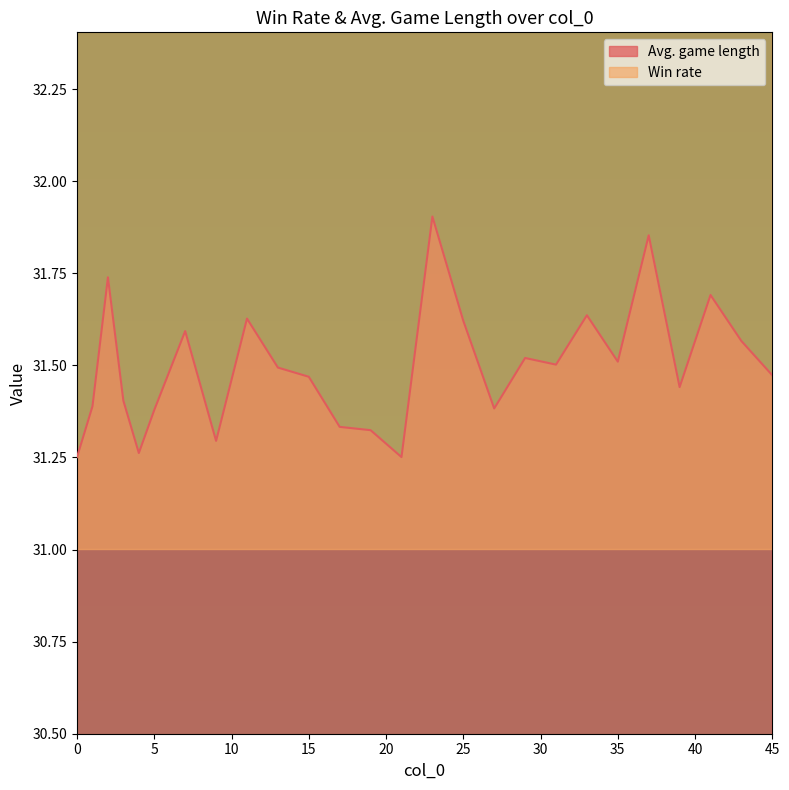

Reading right to left, extract all data points from this chart.

Avg. game length: 45=31.5	43=31.6	41=31.7	39=31.4	37=31.9	35=31.5	33=31.6	31=31.5	29=31.5	27=31.4	25=31.6	23=31.9	21=31.3	19=31.3	17=31.3	15=31.5	13=31.5	11=31.6	9=31.3	7=31.6	5=31.4	4=31.3	3=31.4	2=31.7	1=31.4	0=31.3
Win rate: 45=35.4	43=34.9	41=35.8	39=34.9	37=36.4	35=35.7	33=34.7	31=36.4	29=36.0	27=37.0	25=35.4	23=34.9	21=35.4	19=34.7	17=35.5	15=35.8	13=35.0	11=35.7	9=35.7	7=35.5	5=36.6	4=37.1	3=34.9	2=36.0	1=36.1	0=35.5